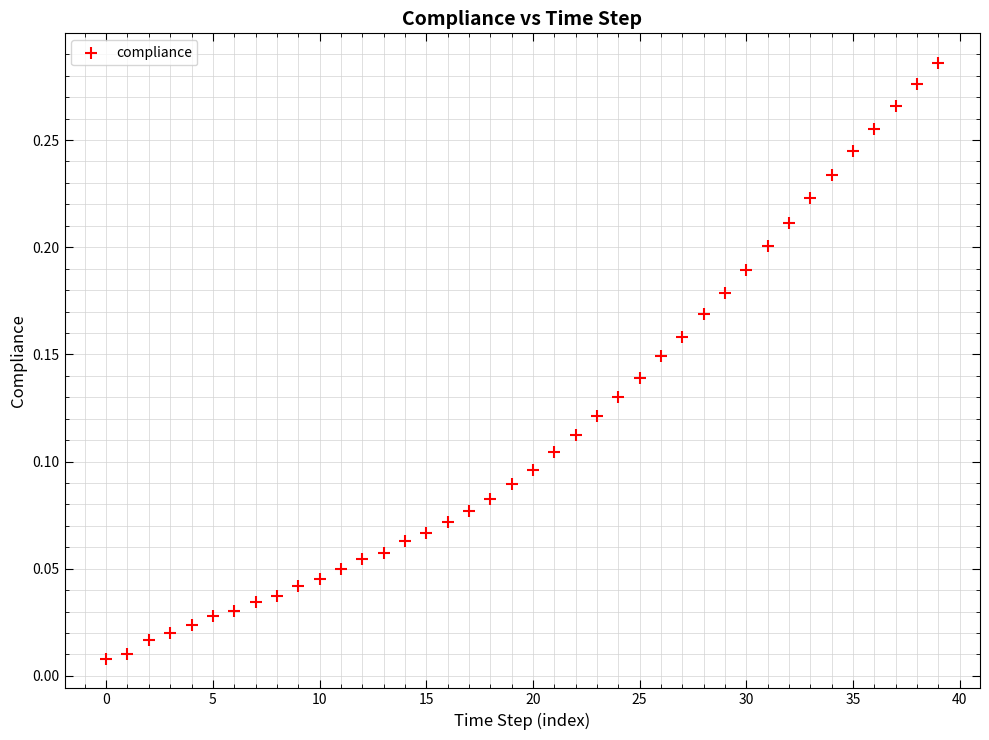

How many data points are displayed?

40